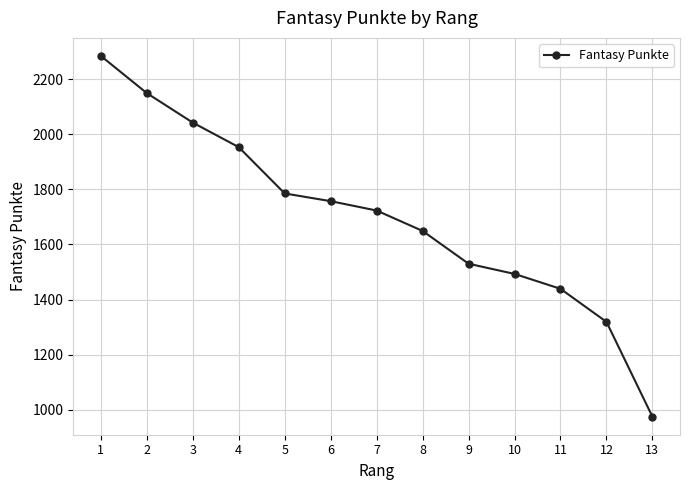

What is the ratio of the value at 12 to the value at 7?

0.8